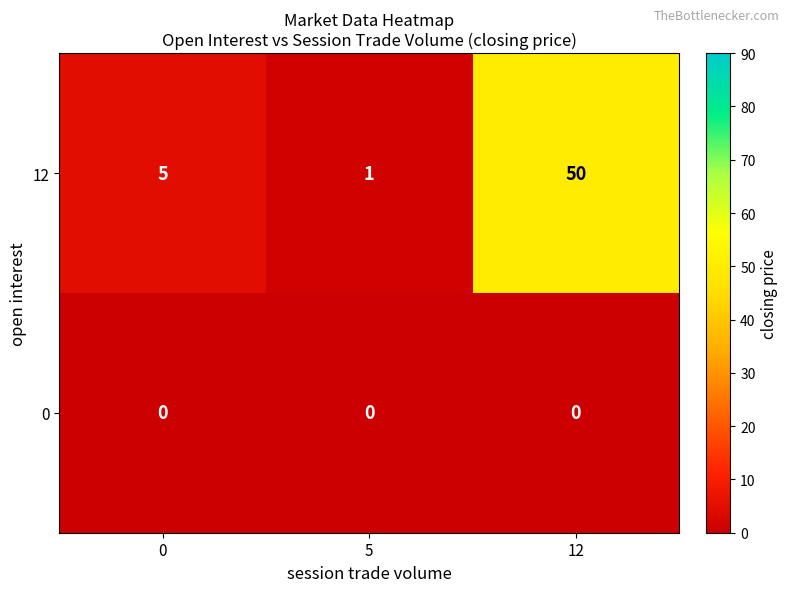

What is the total value across all series at 0?

5